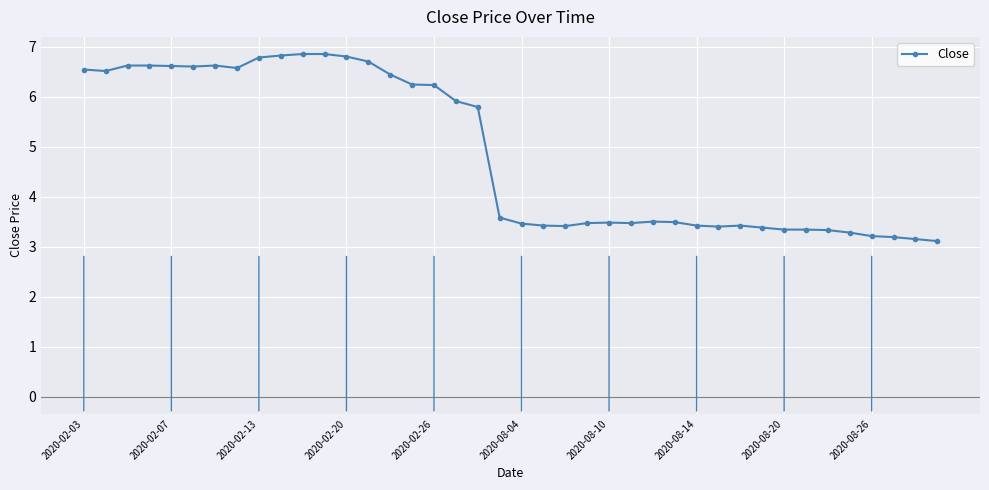

True or false: the data has more than 2 interior local peaks.

True